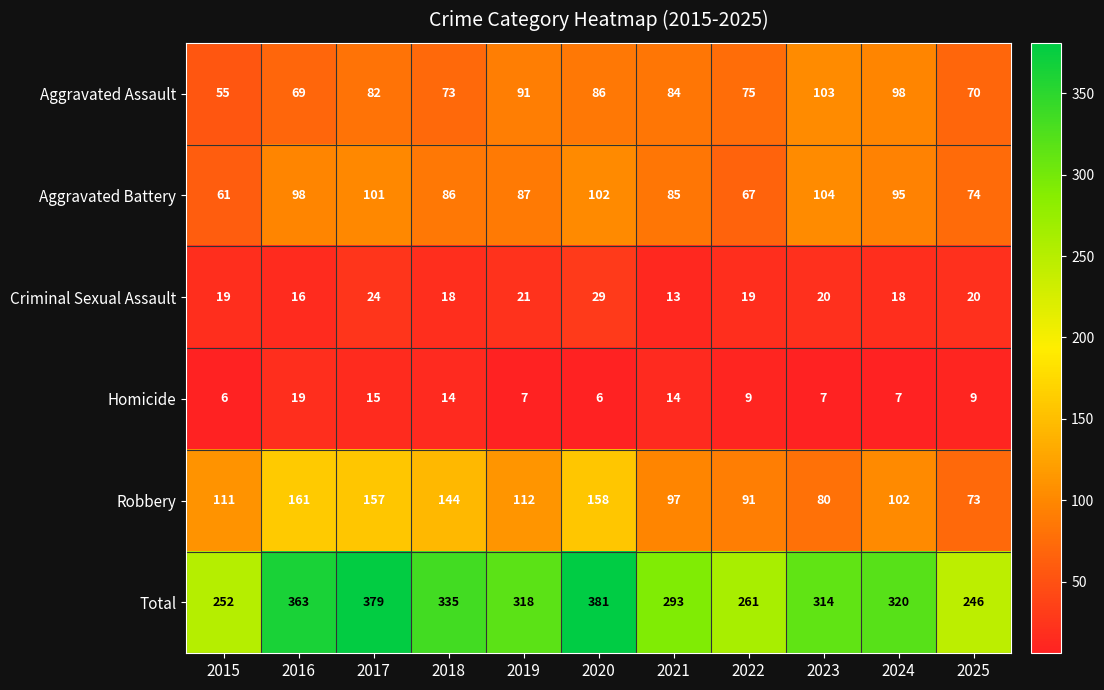

List the series in order of their peak value, lowest first.

Homicide, Criminal Sexual Assault, Aggravated Assault, Aggravated Battery, Robbery, Total